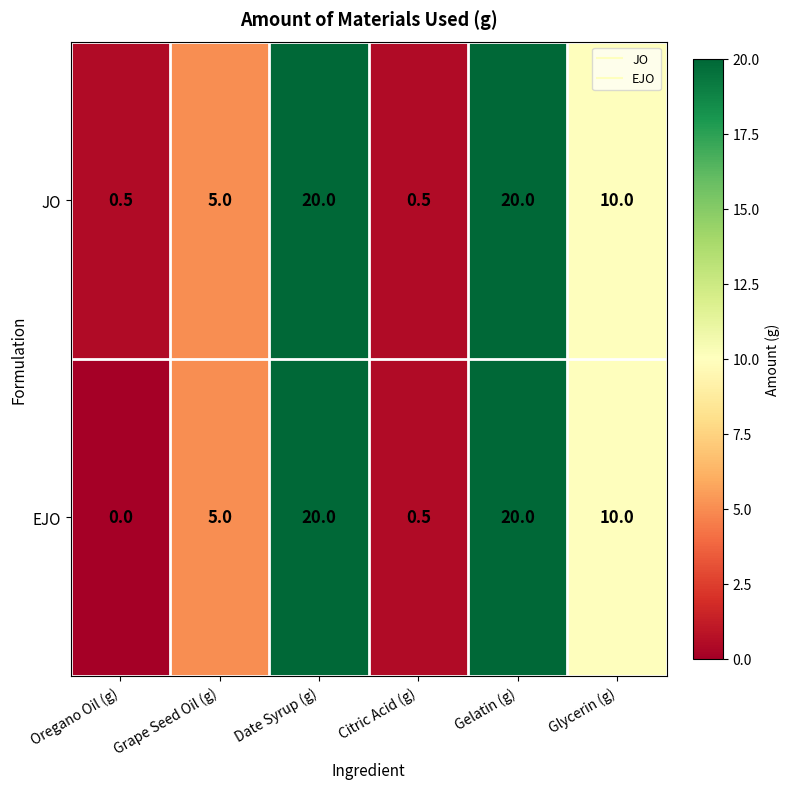

Rank the series by their average value, from lowest to highest.

EJO, JO